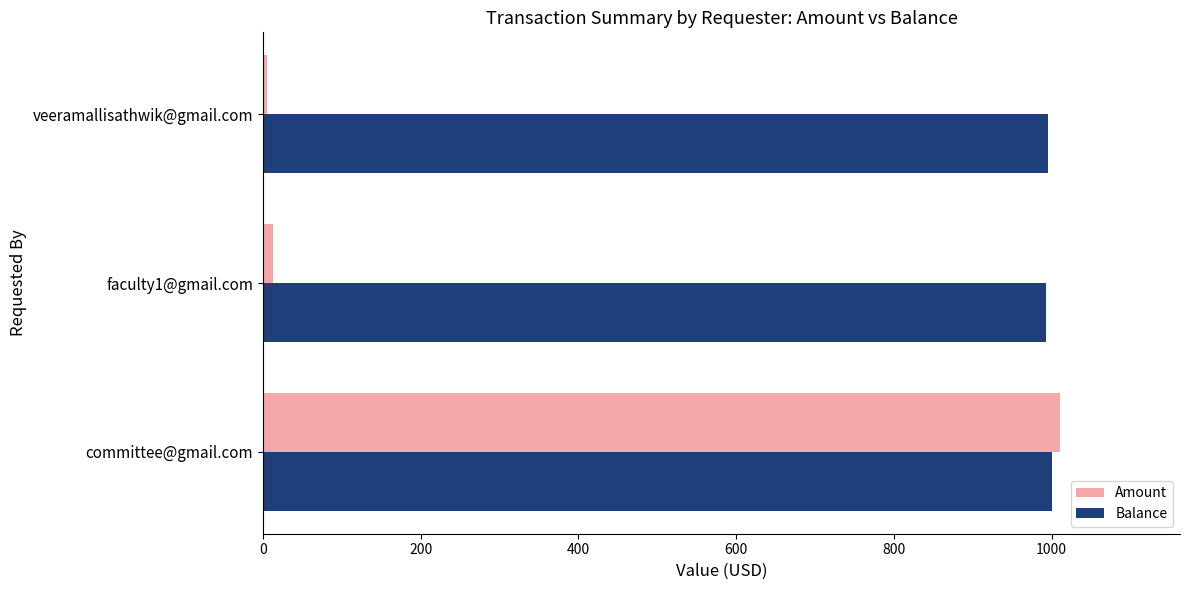

What is the average value of the Amount series?

343.0